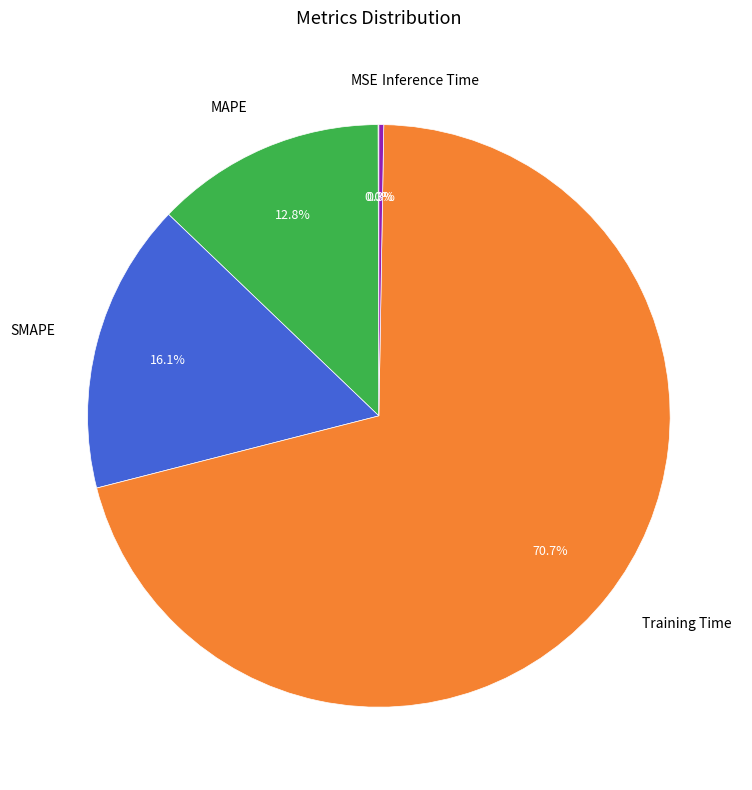

Do Training Time and MAPE together represent more than half of the pie?

Yes